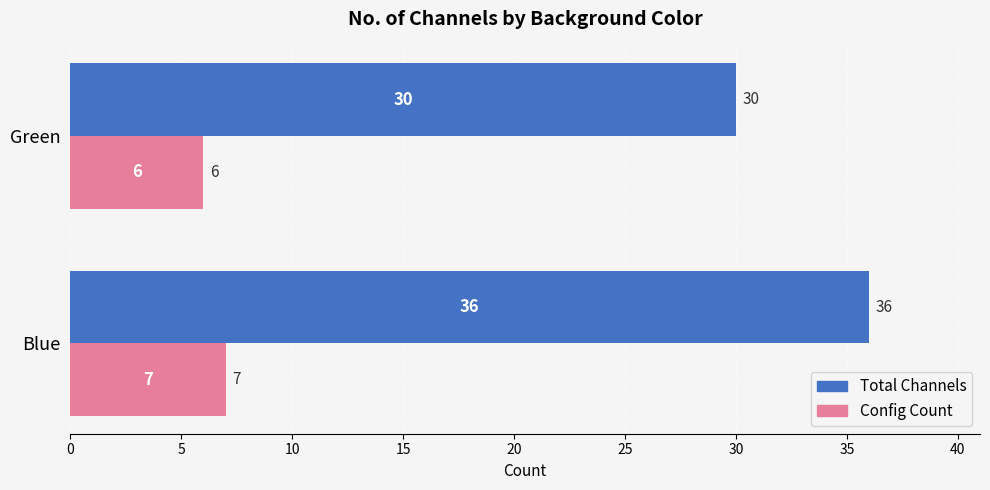

Rank the categories by Total Channels value from highest to lowest.

Blue, Green